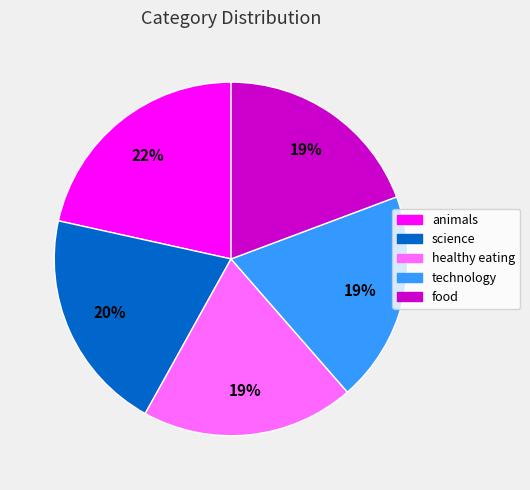

Which category has the biggest portion of the pie?

animals